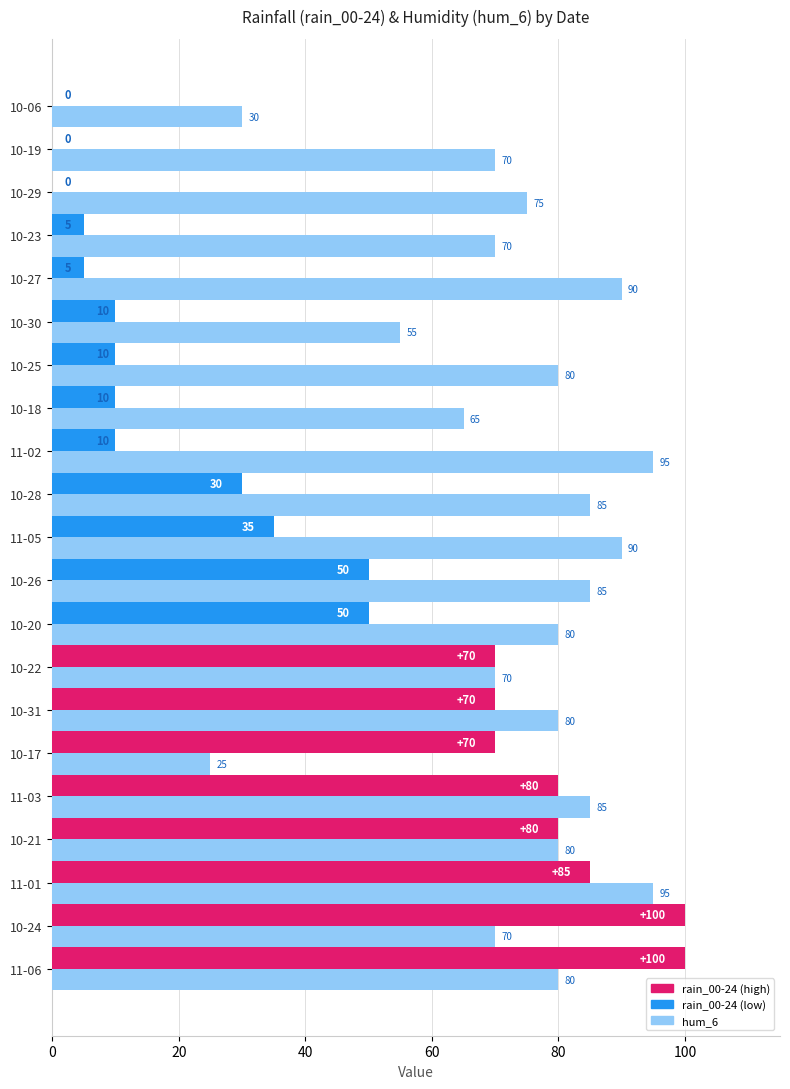

What is the total value across all series at 10-06?

30